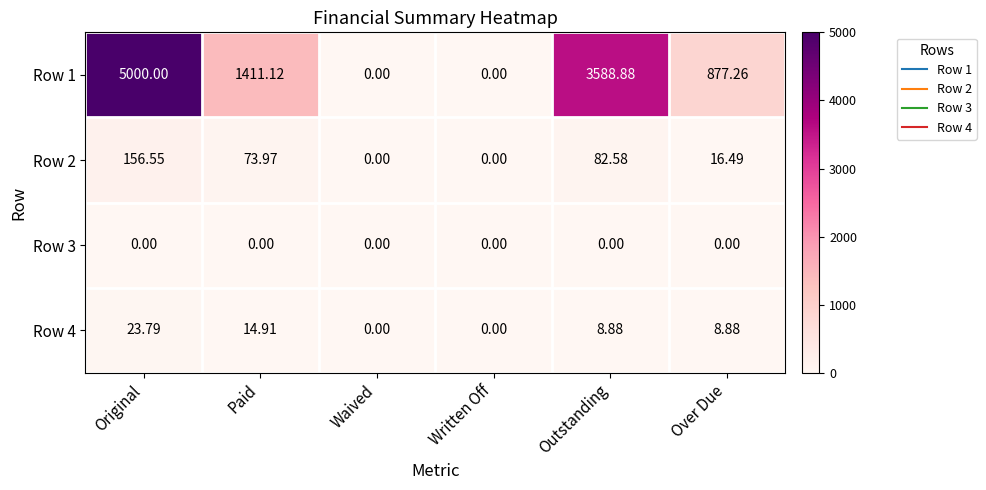

At which category is the sum across all series the highest?

Original